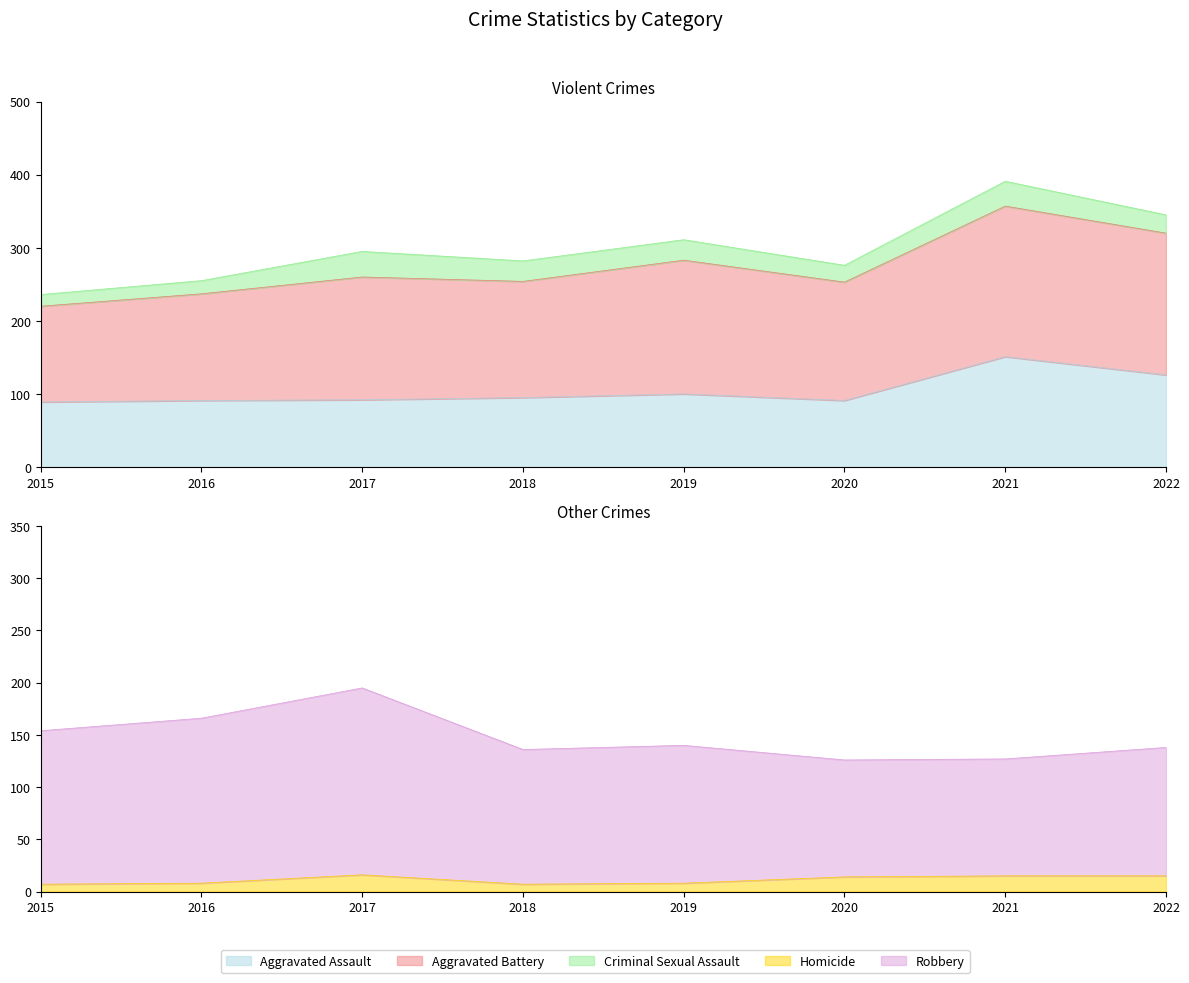

Where is the first local minimum for Robbery?

2018